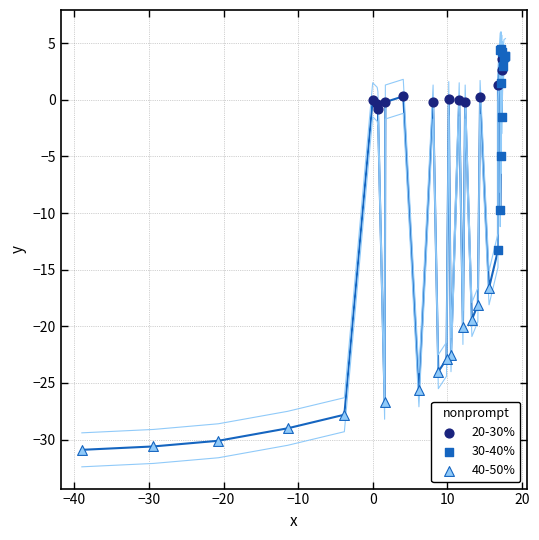

Which series contains the highest Y value?

30-40%